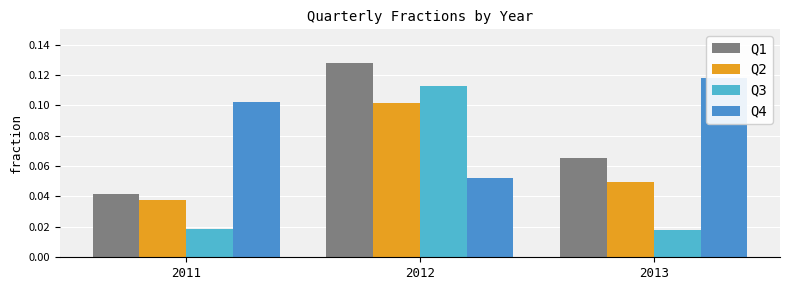

Are the bars grouped side by side (vs. stacked)?

Yes